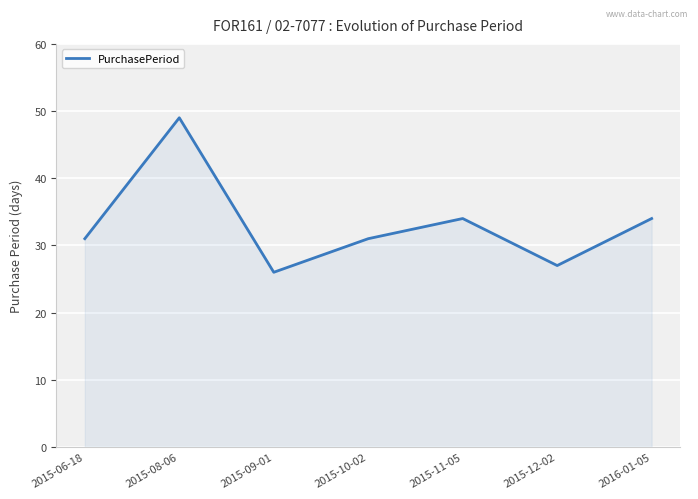

How many lines are shown in the chart?

1